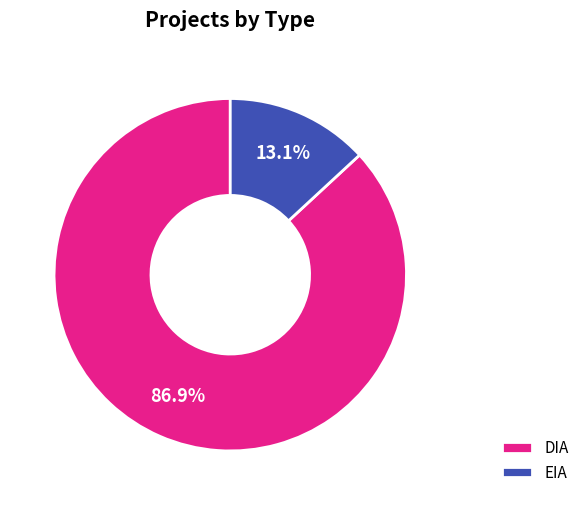

To the nearest percent, what is the average slice percentage?

50%